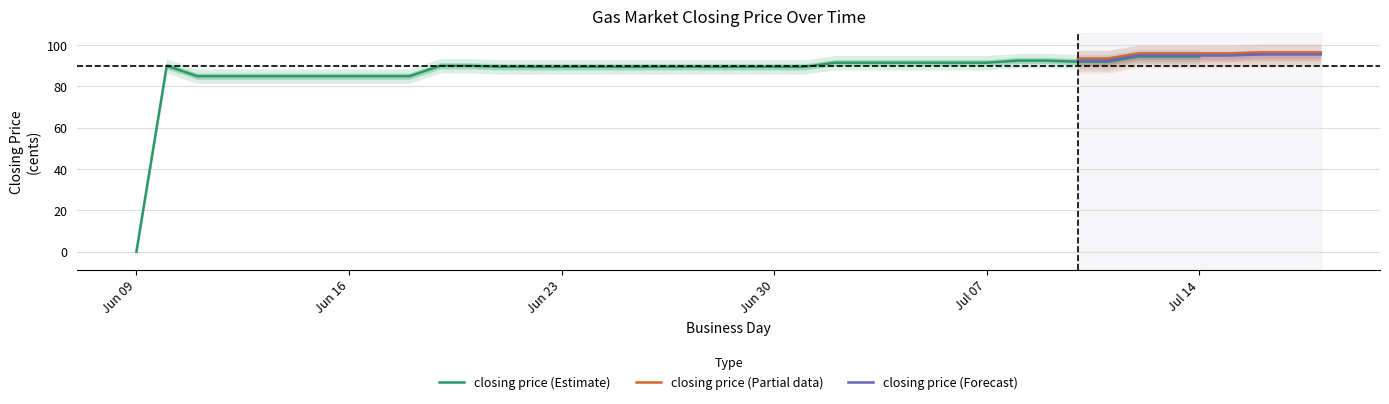

What is the minimum value for closing price (Partial data)?

93.5